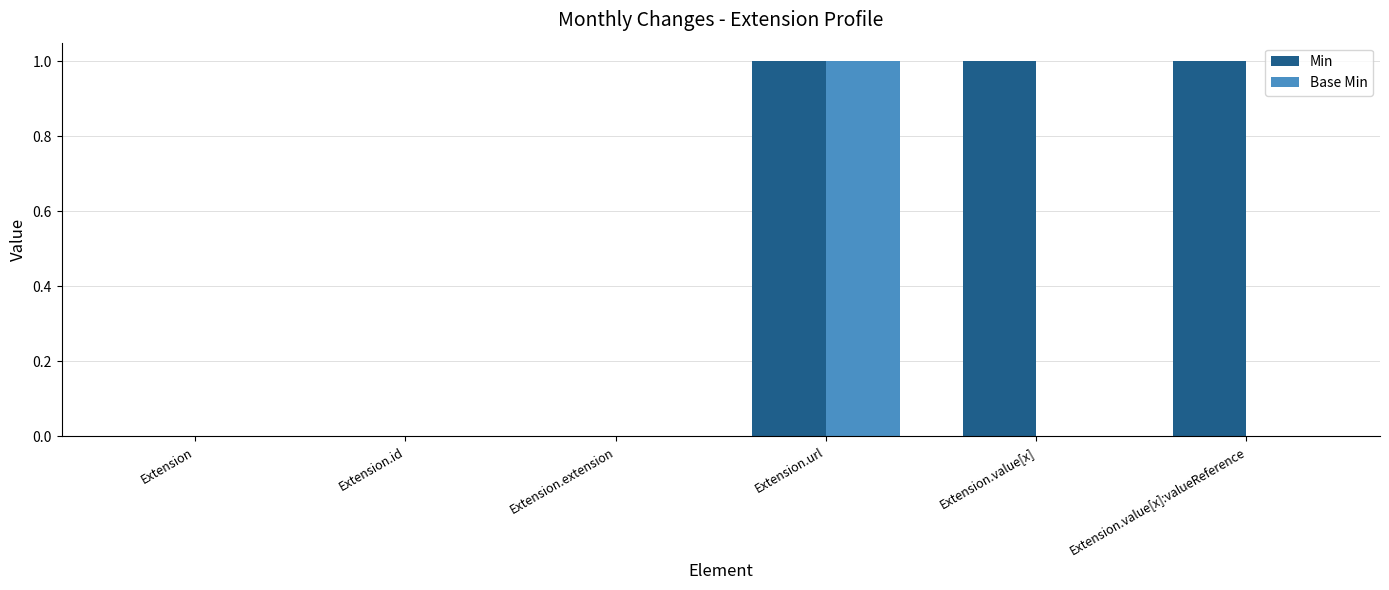

Are the bars grouped side by side (vs. stacked)?

Yes